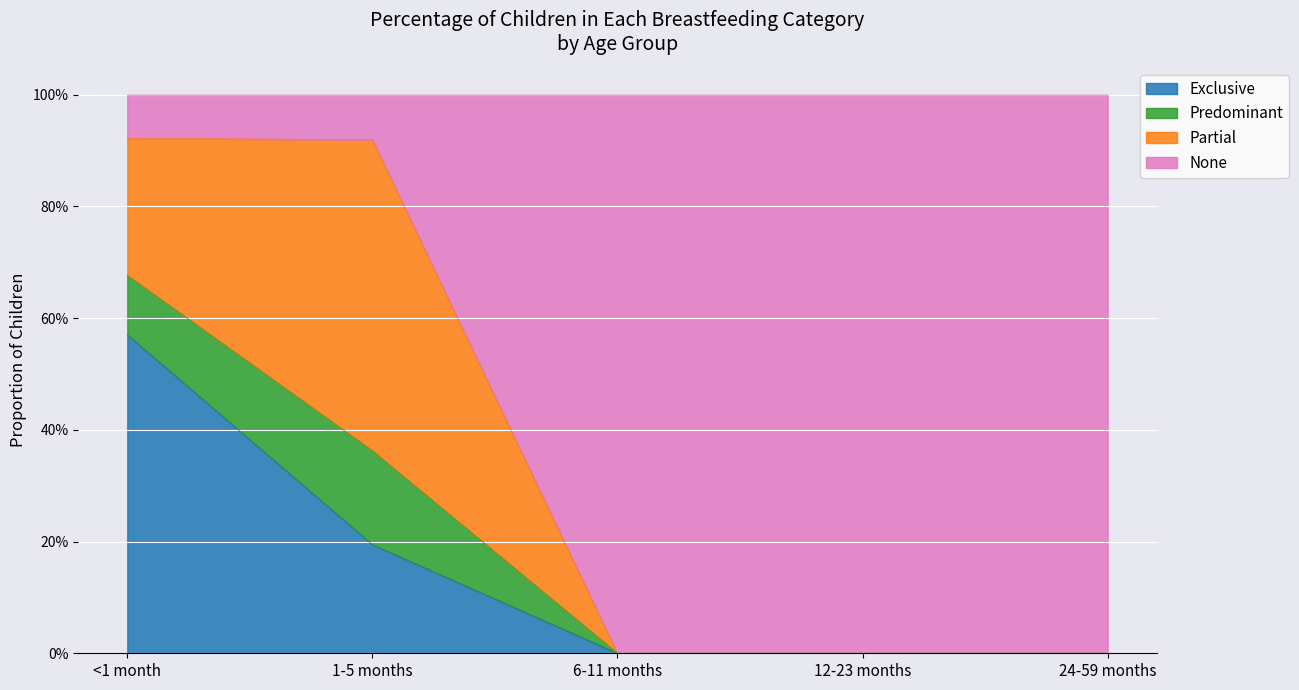

What is the difference between the second highest and second lowest values in the Exclusive series?

0.2